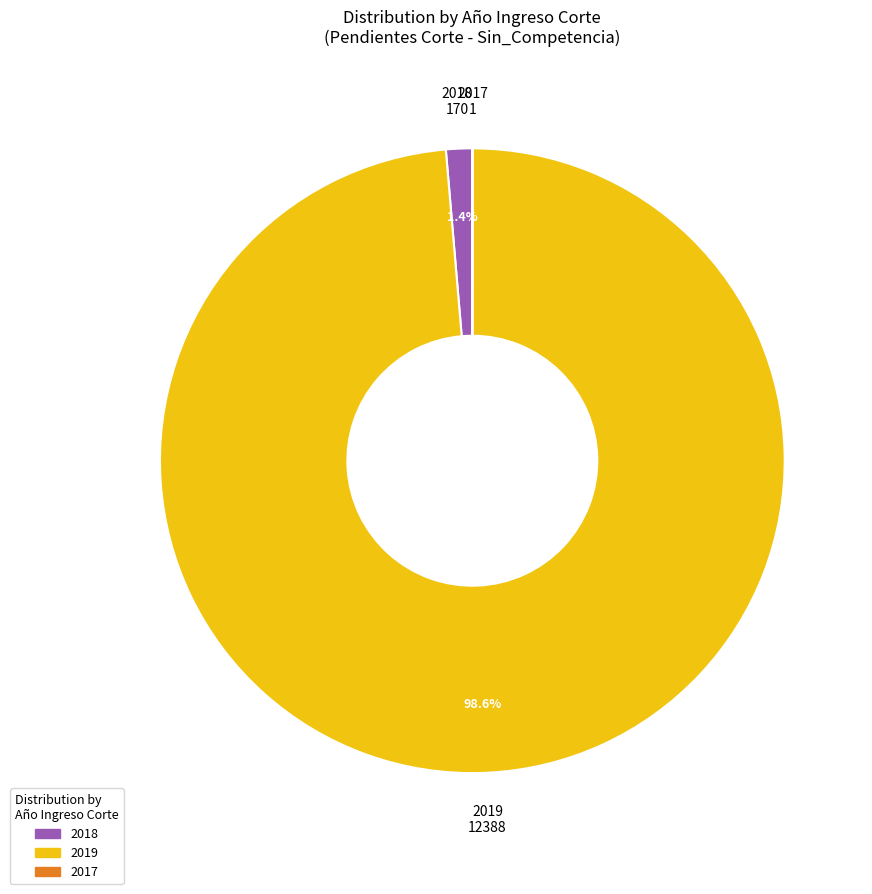

Do 2019 and 2018 together represent more than half of the pie?

Yes